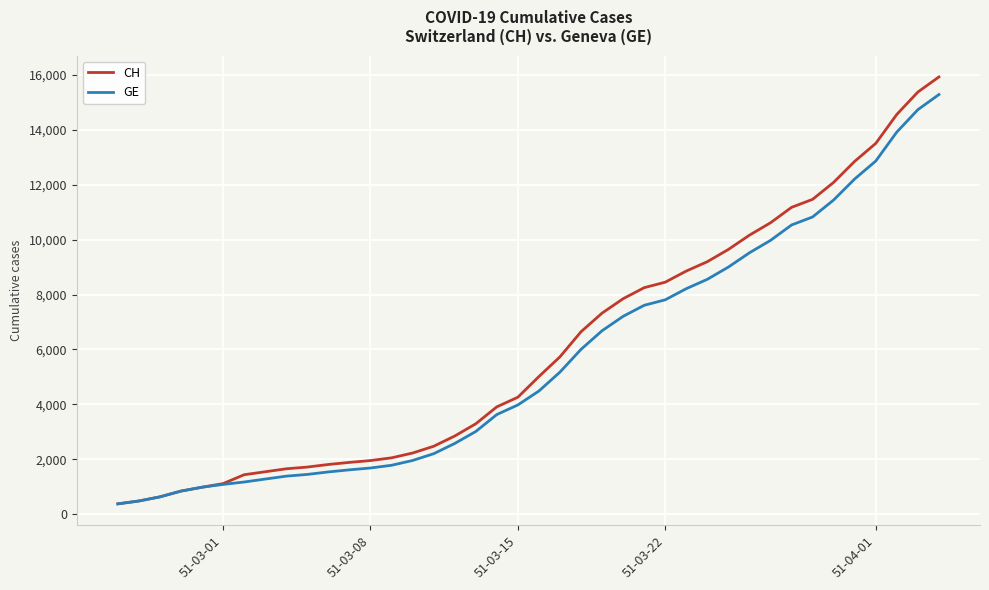

What is the maximum value shown in the chart?

15926